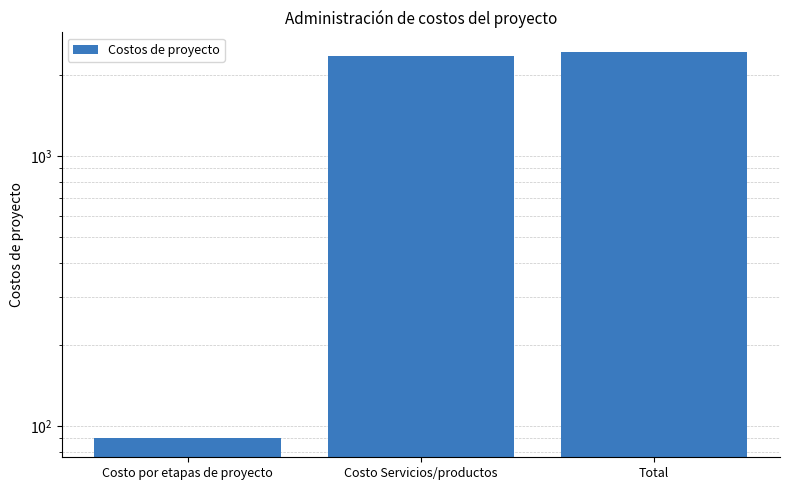

The value at Costo Servicios/productos is 2340.3. True or false?

True